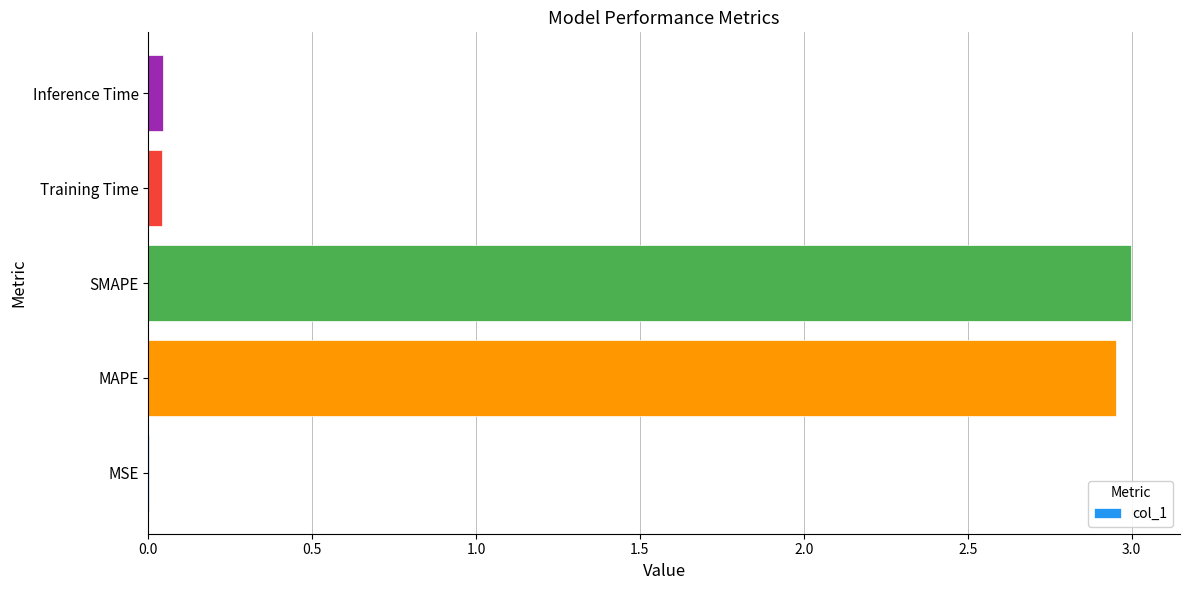

What is the ratio of the value at SMAPE to the value at MAPE?

1.0